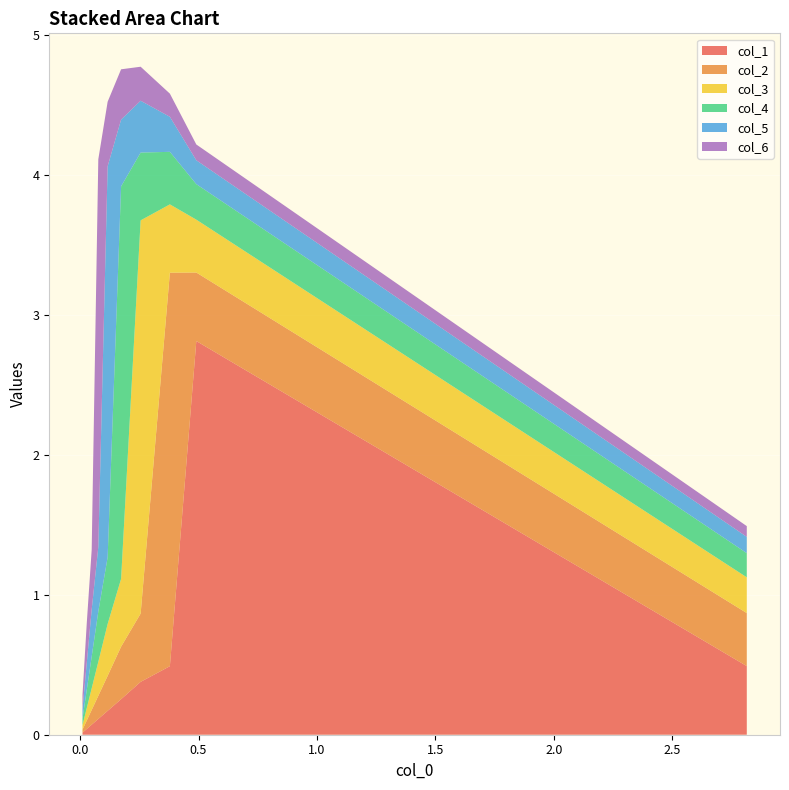

What are all the series names shown in the legend?

col_1, col_2, col_3, col_4, col_5, col_6